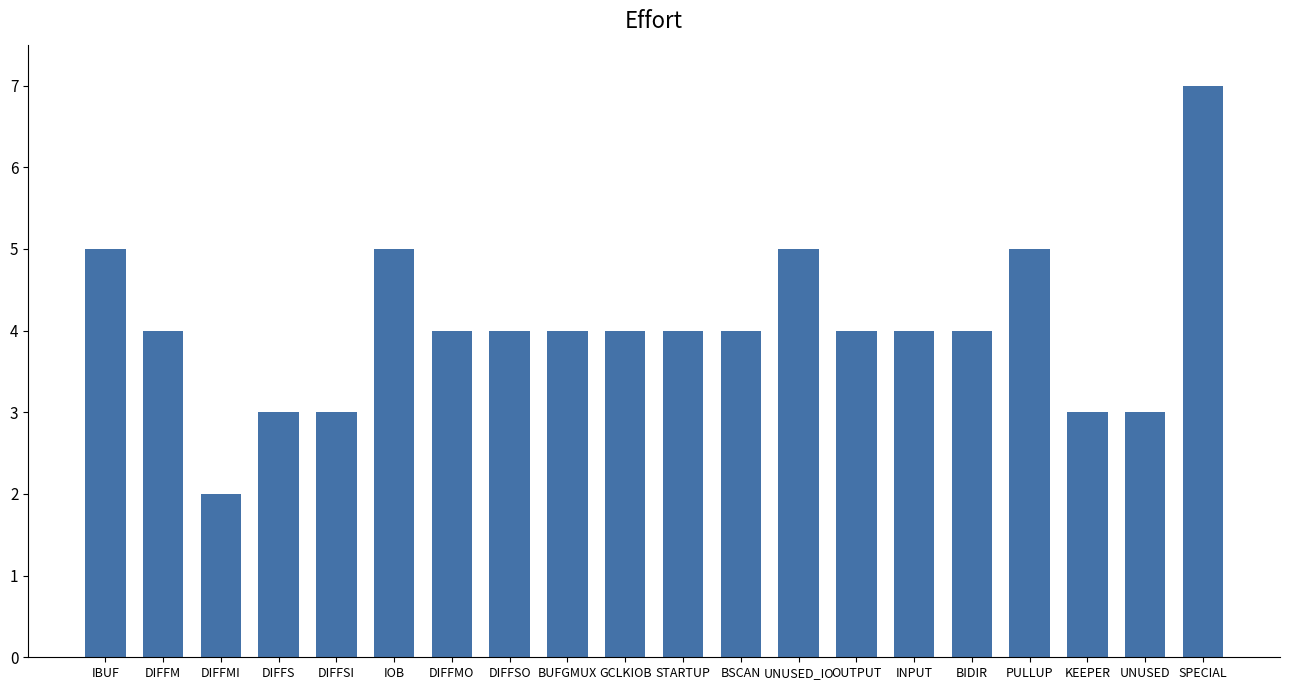

What is the approximate value at OUTPUT?

4